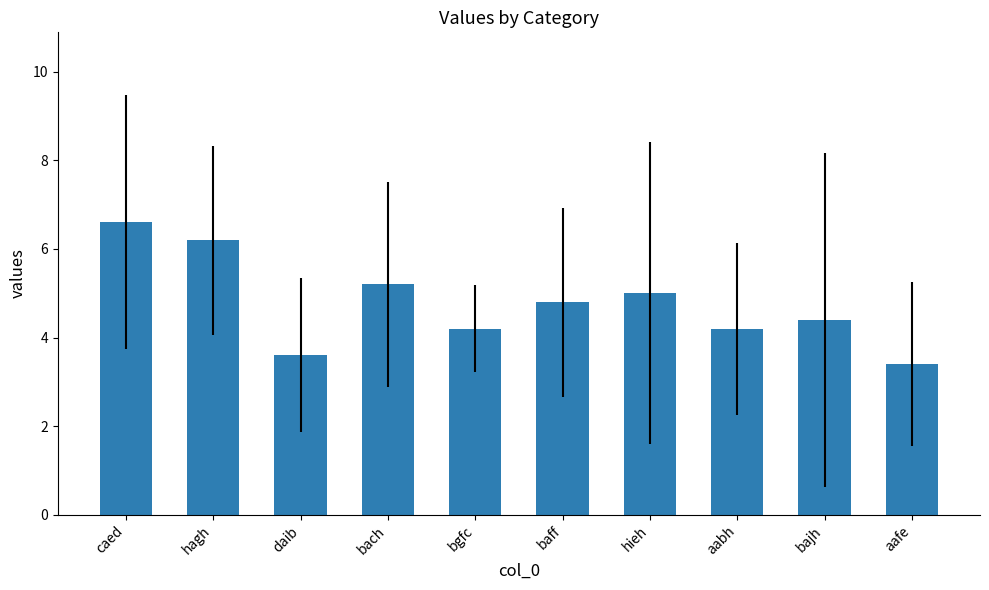

What is the average value?

4.8